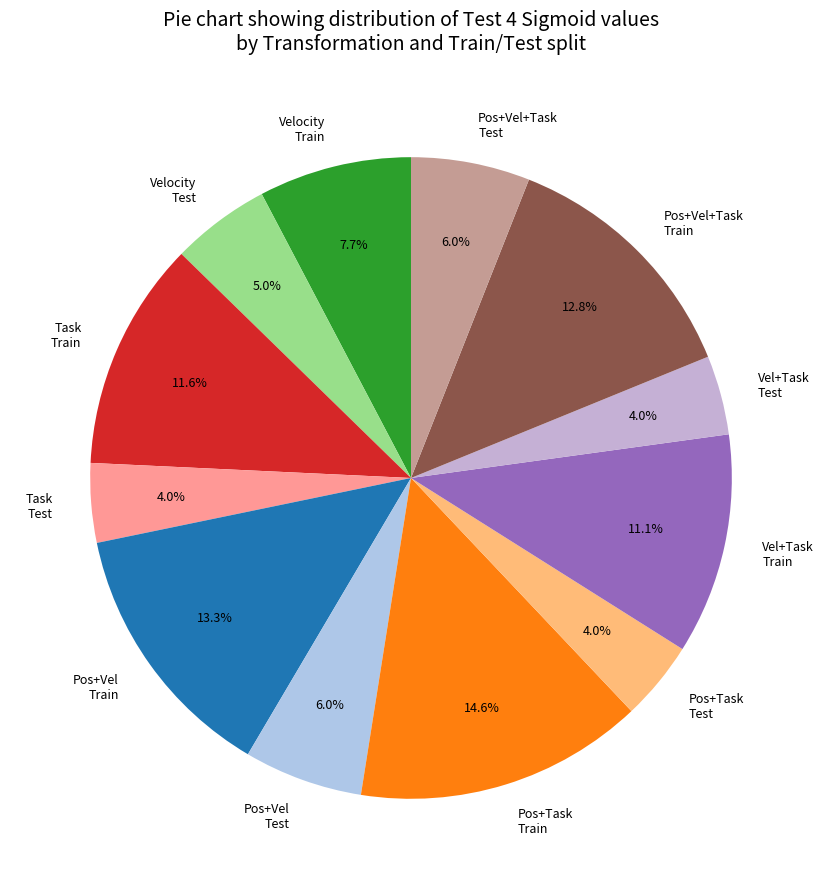

Combined, do Pos+Vel+Task Train and Task Test account for over 50%?

No